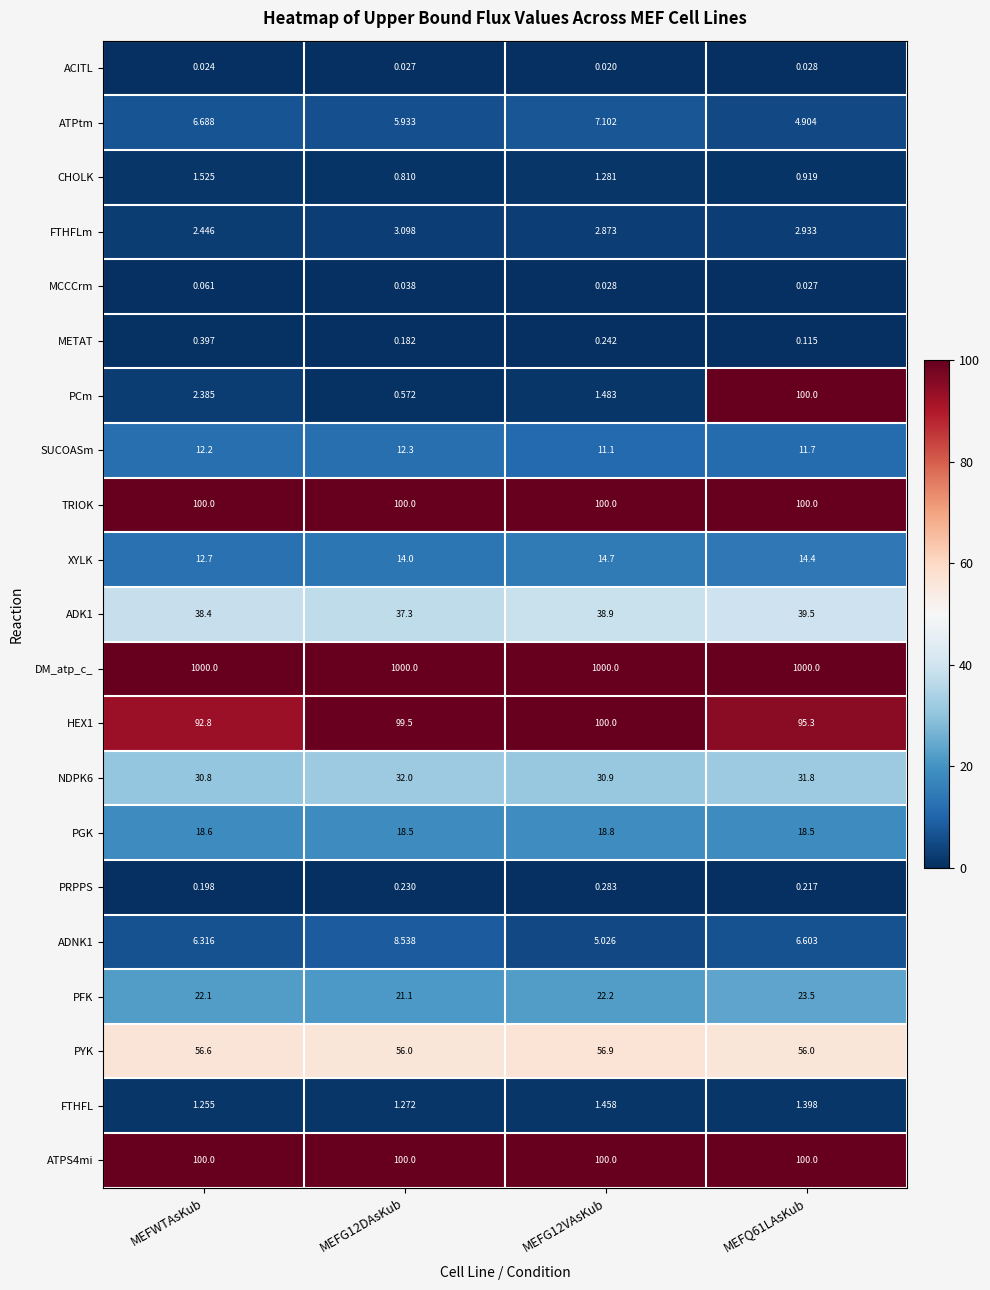

Which series has the largest range (max minus min)?

PCm